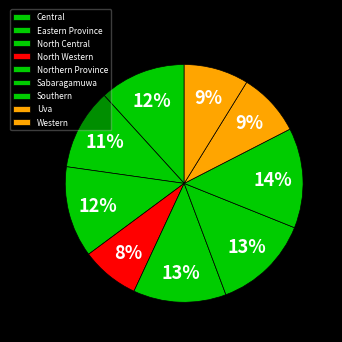

Do Western and Central together represent more than half of the pie?

No